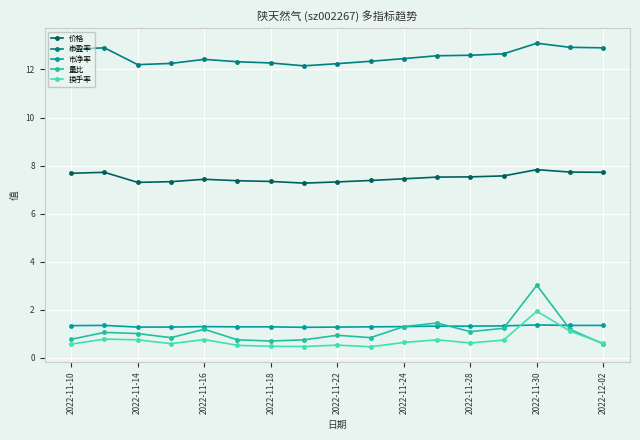

How many lines are shown in the chart?

5